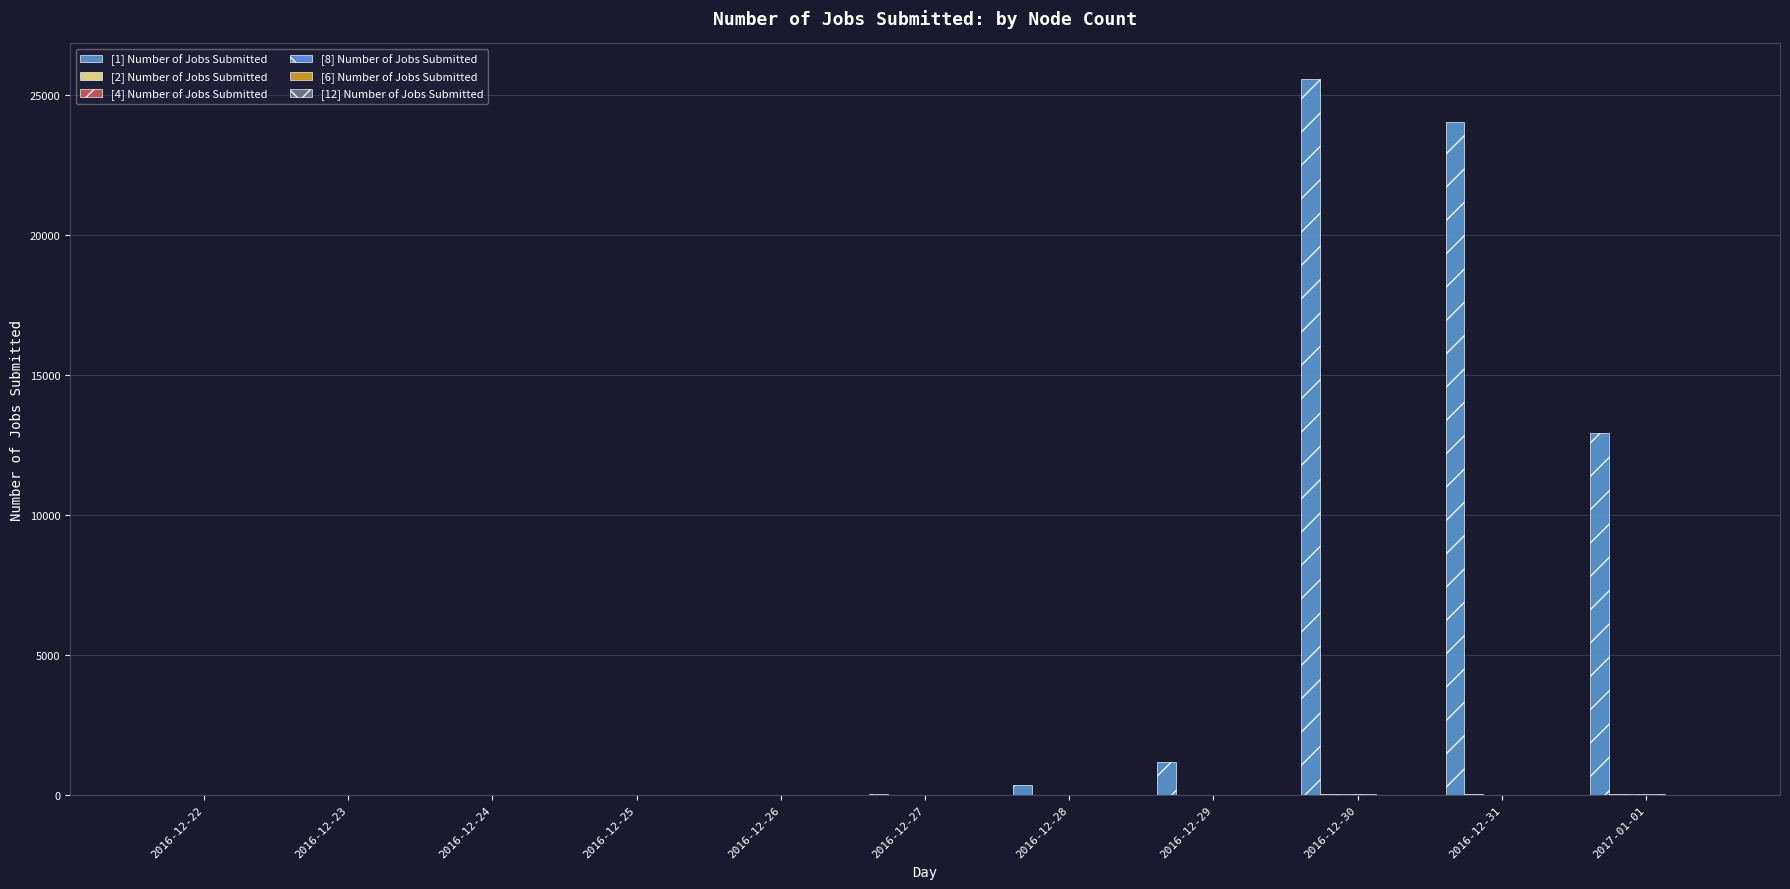

How many groups of bars are there?

11